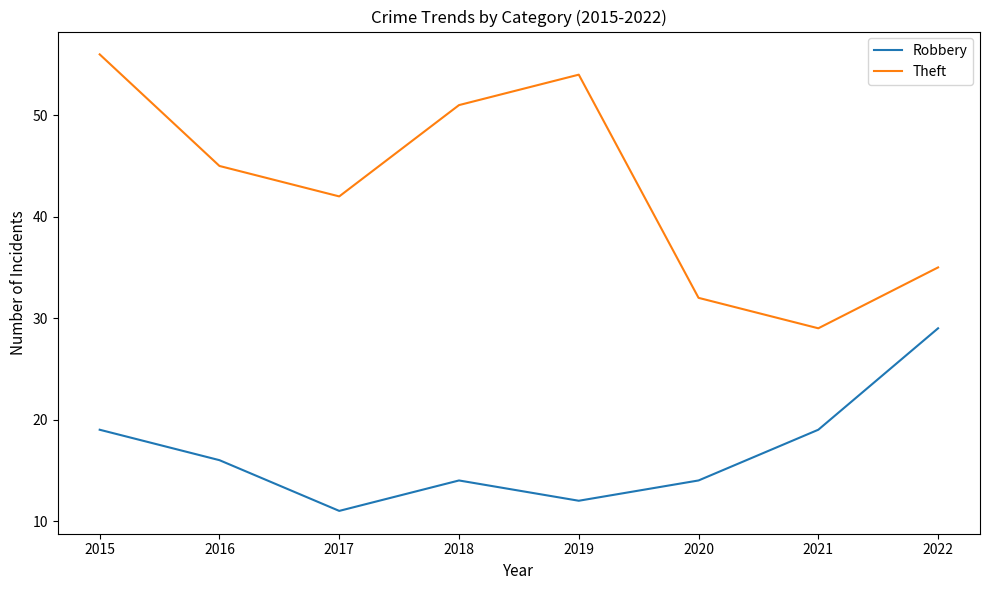

At which label is Theft closest to 42?

2017